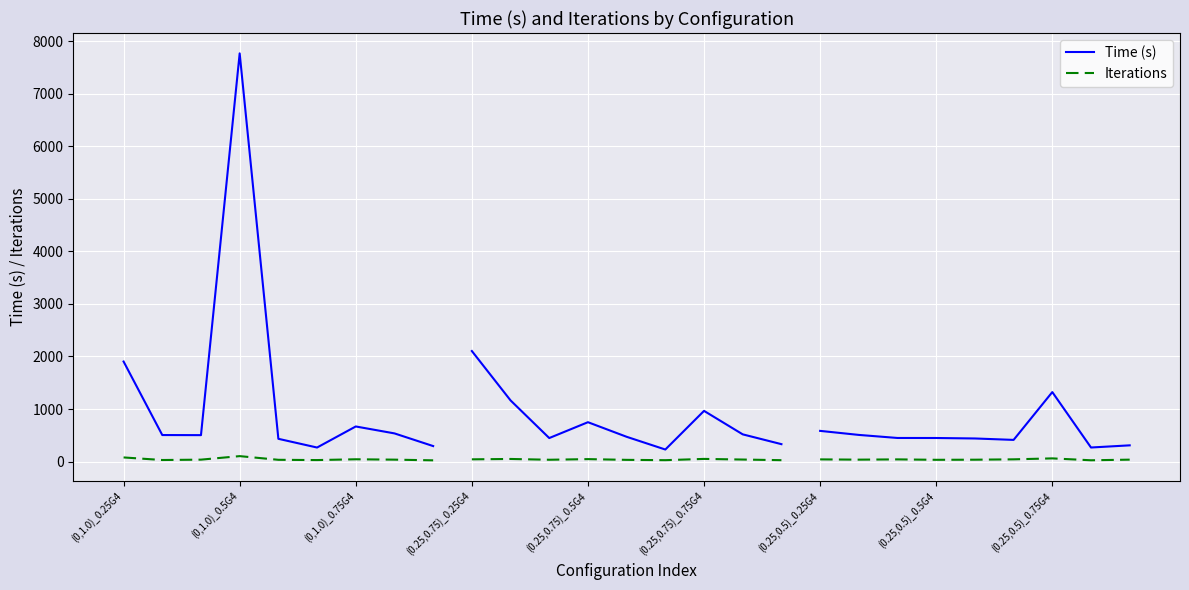

What are all the series names shown in the legend?

Time (s), Iterations